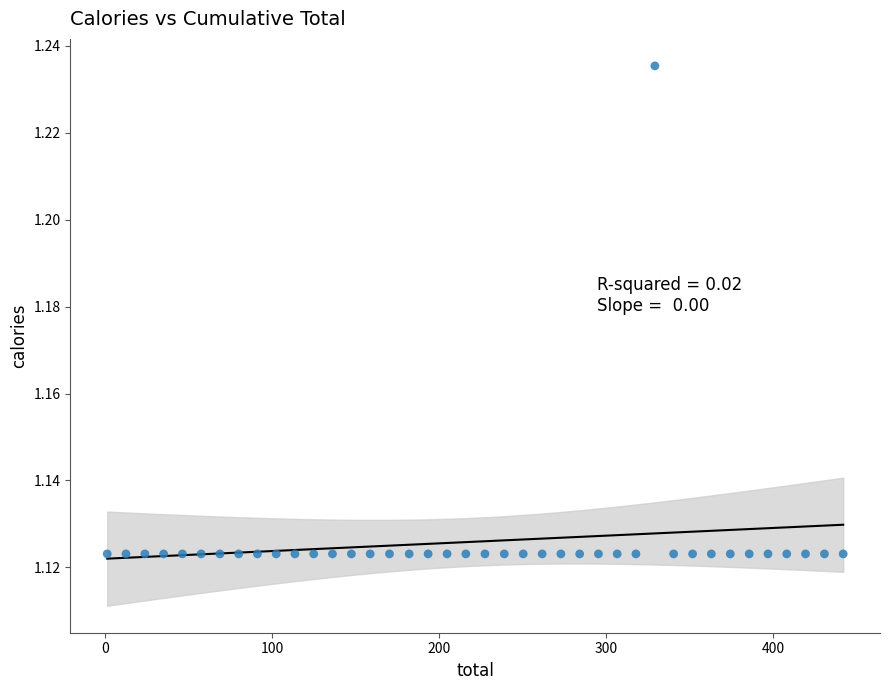

What is the range of X values (max minus min)?

440.7